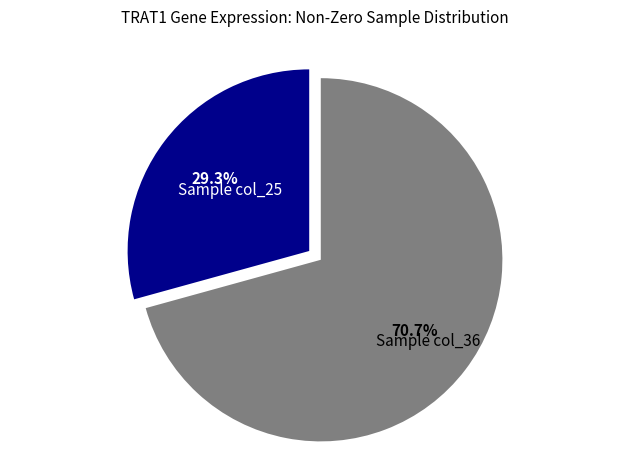

Count the number of slices in the pie.

2